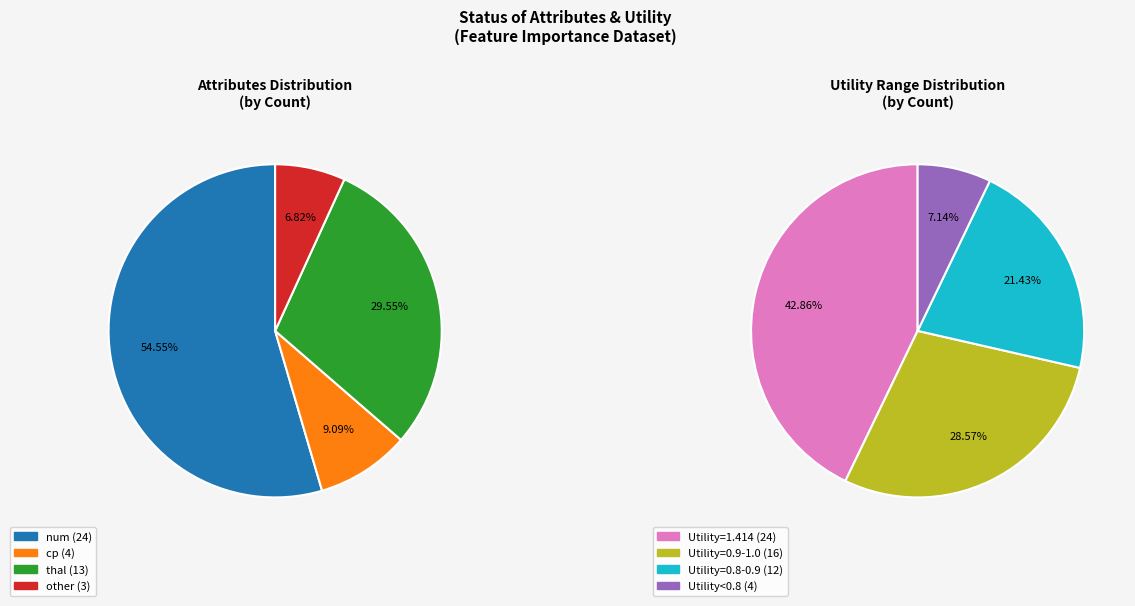

Between cp and other, which is larger?

cp